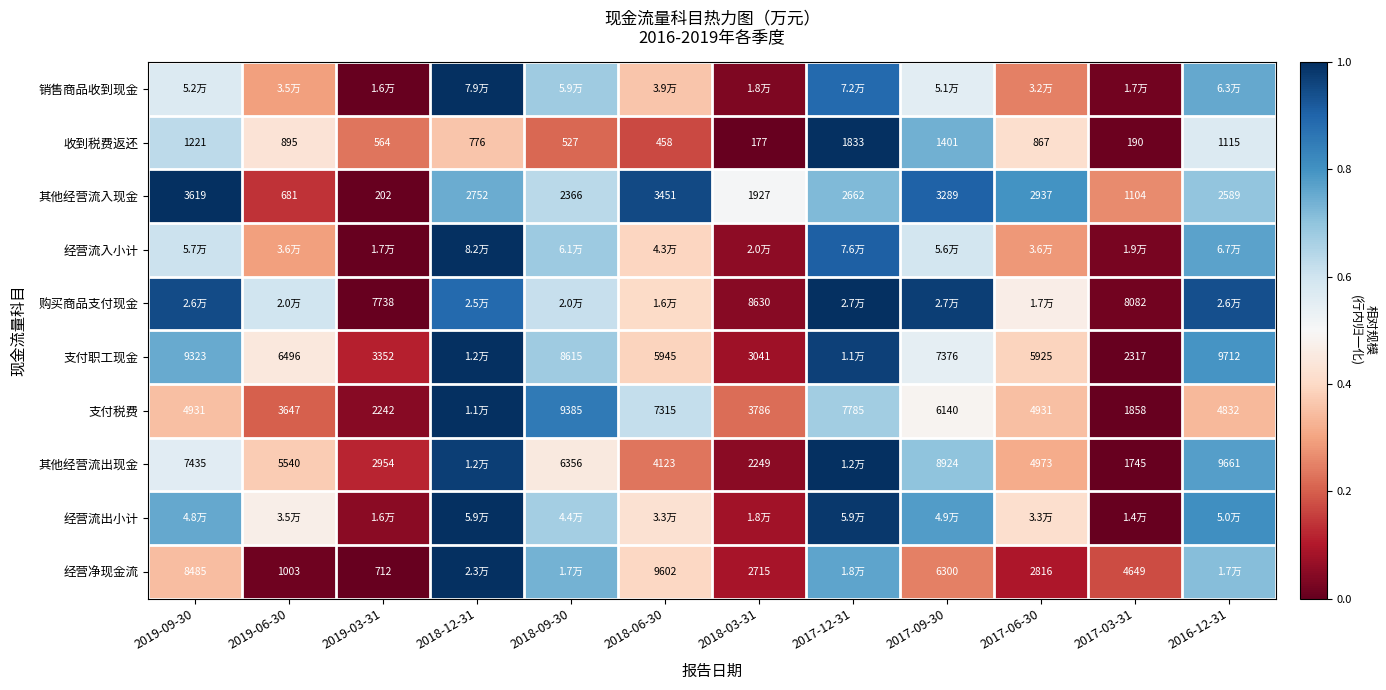

At which category does the chart reach its peak across all series?

2018-12-31